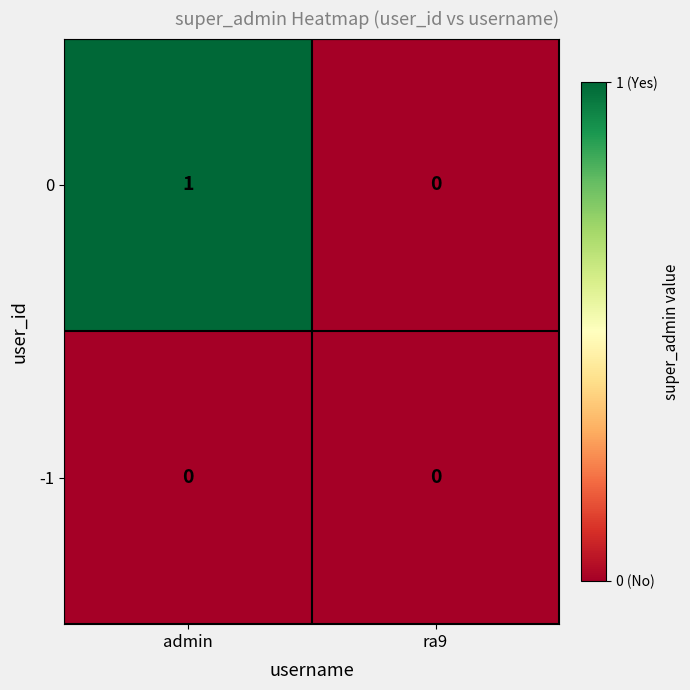

Which category has the highest value across all series?

admin